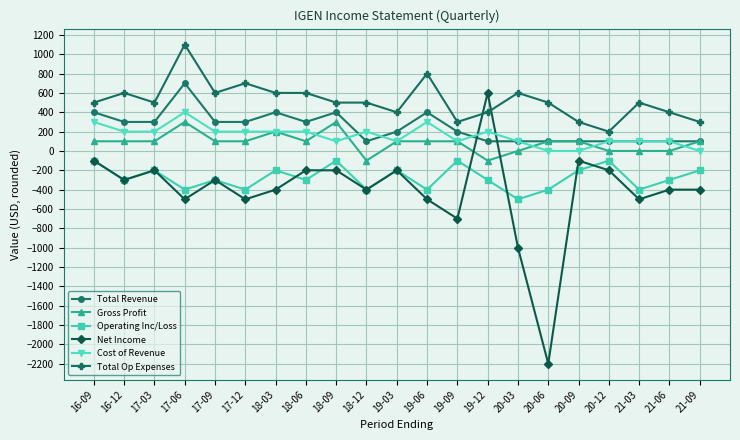

What is the value of the Gross Profit point at the 17th from the left?

100